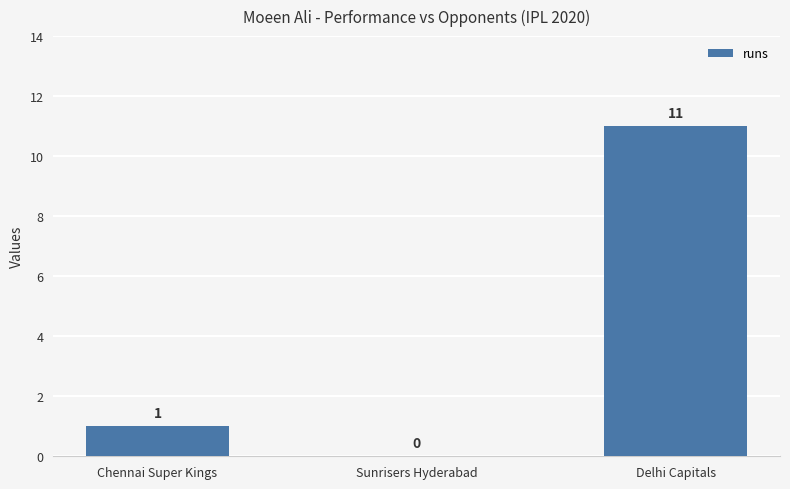

The value at Delhi Capitals is 11. True or false?

True